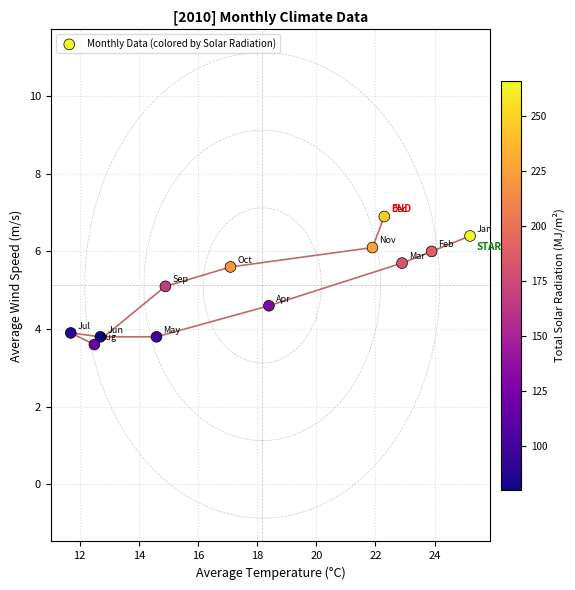

What is the range of Y values (max minus min)?

3.3